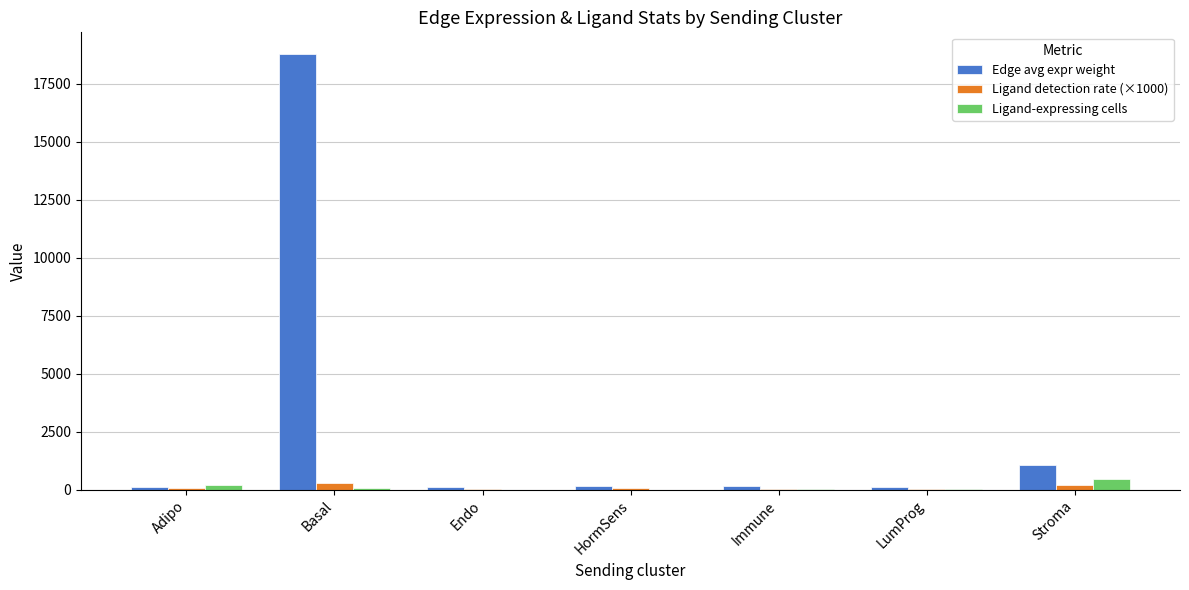

The value of Edge avg expr weight at Basal is 5826.1. True or false?

False